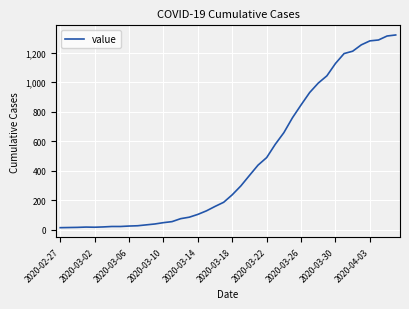

What is the maximum value shown in the chart?

1319